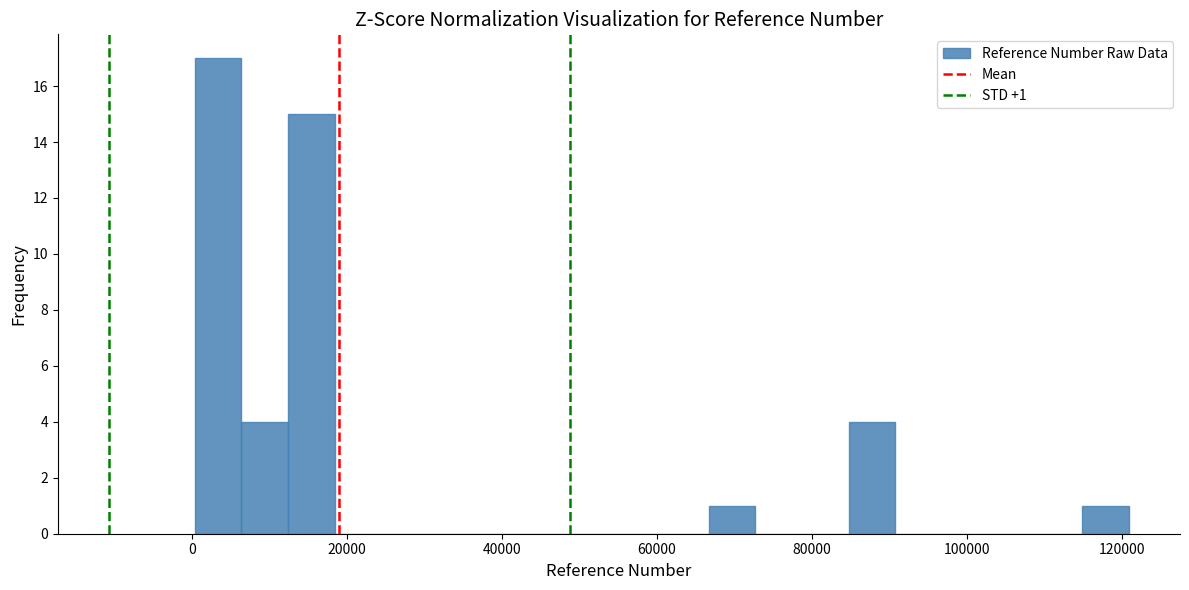

Read against the x-axis, roughly where is the centre of the tallest bar?

4000